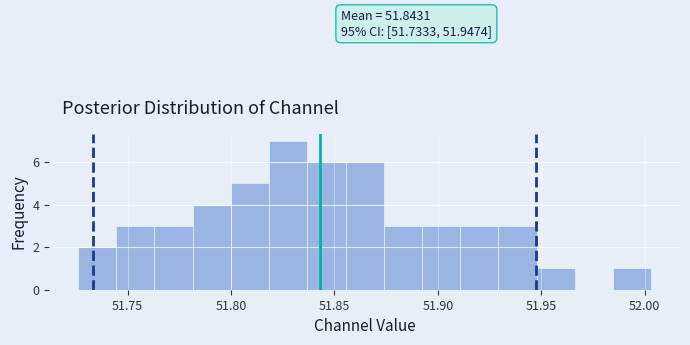

Around what value on the x-axis is the tallest bar? Give the approximate position of its centre, as read against the axis.

51.830